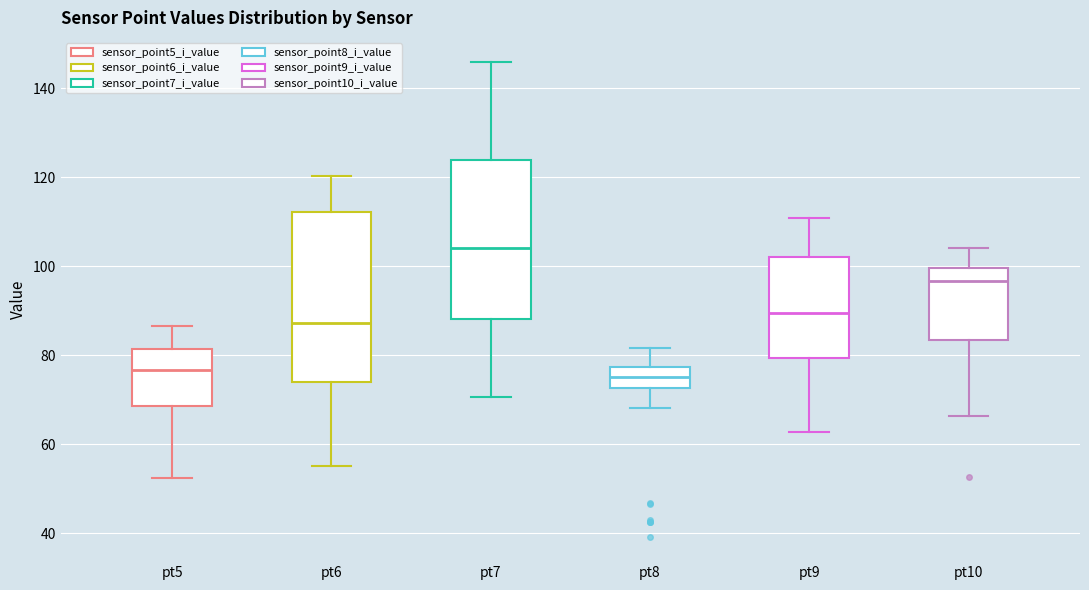

Comparing the boxes themselves (not the whiskers), which one is the tallest?

pt6